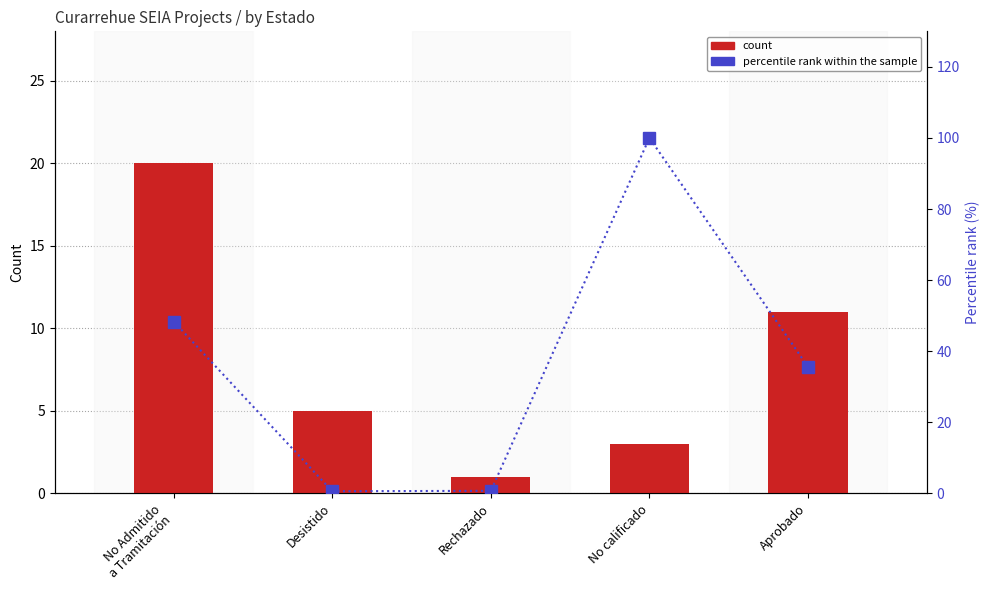

How many data points in count are above 5?

2